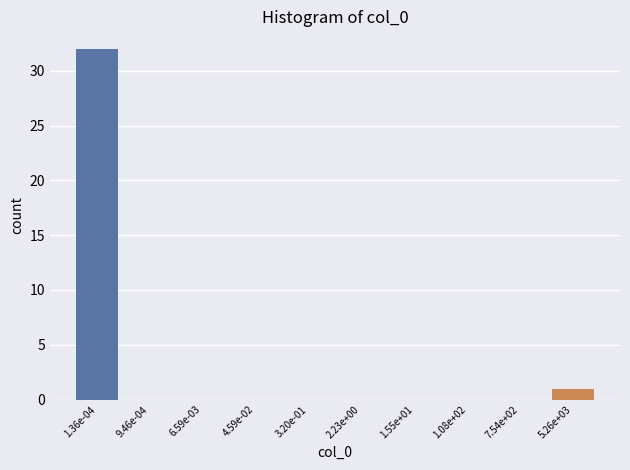

Reading right to left, list all the values displayed in this chart.

5.26e+03=1	7.54e+02=0	1.08e+02=0	1.55e+01=0	2.23e+00=0	3.20e-01=0	4.59e-02=0	6.59e-03=0	9.46e-04=0	1.36e-04=32